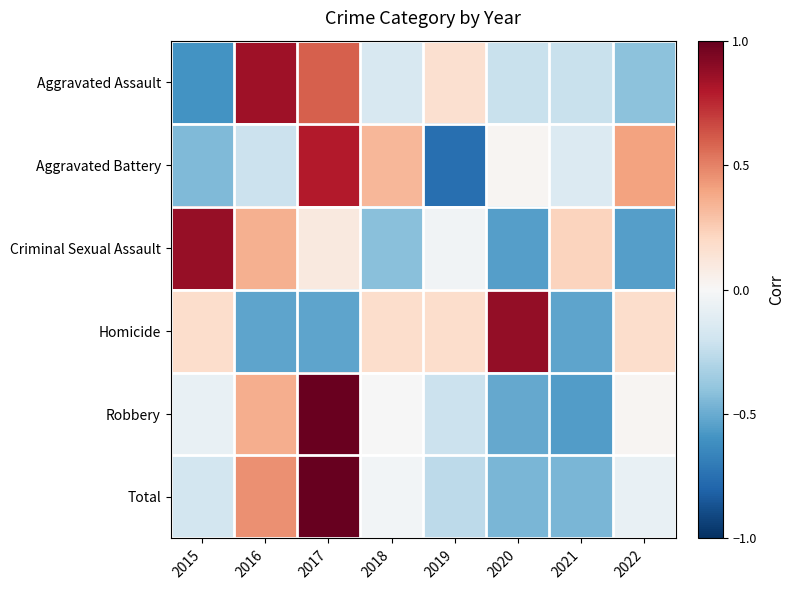

Rank the series by their maximum value, from lowest to highest.

Aggravated Battery, Aggravated Assault, Criminal Sexual Assault, Homicide, Robbery, Total